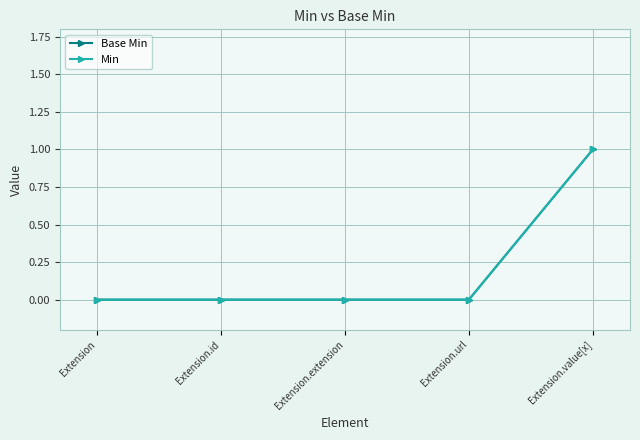

Which series has the largest total across all categories?

Base Min